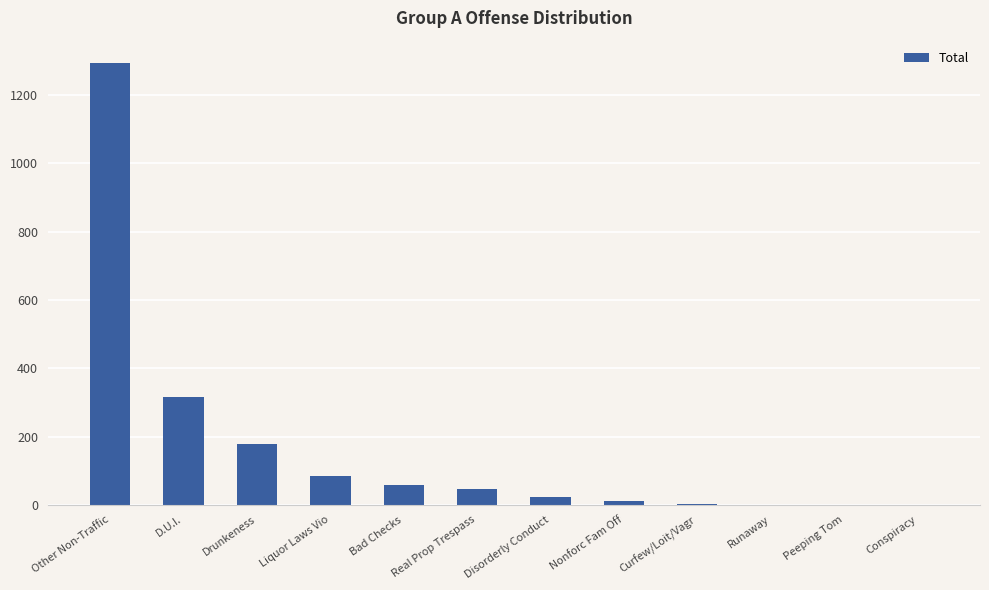

Count the number of data series in this chart.

1